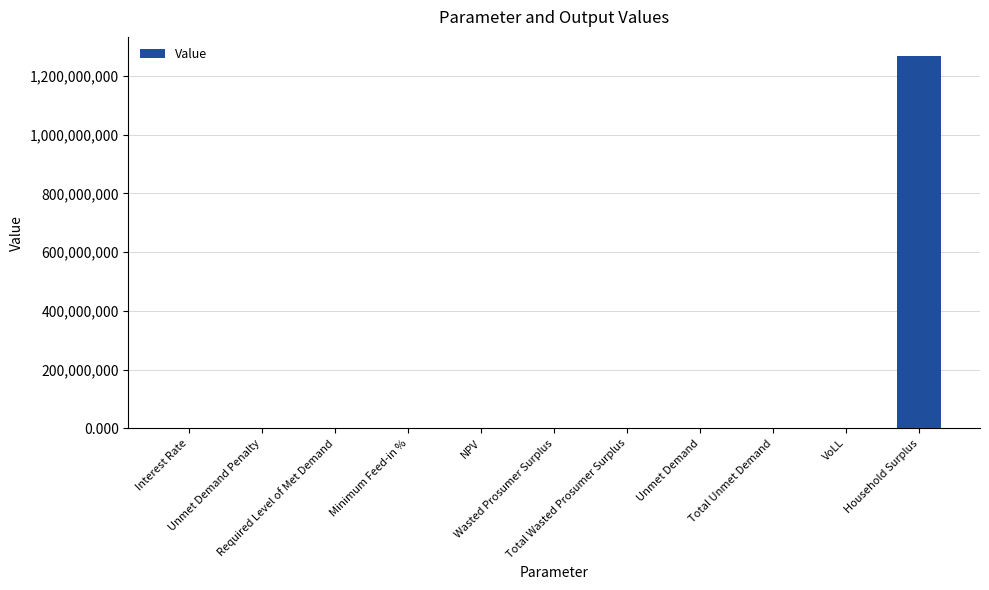

What is the greatest value displayed?

1269416077.9